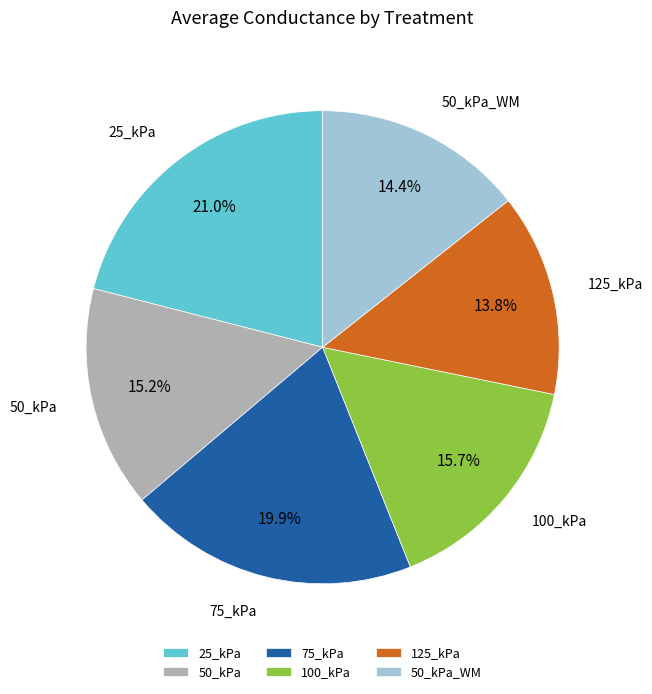

Which category has the smallest portion of the pie?

125_kPa